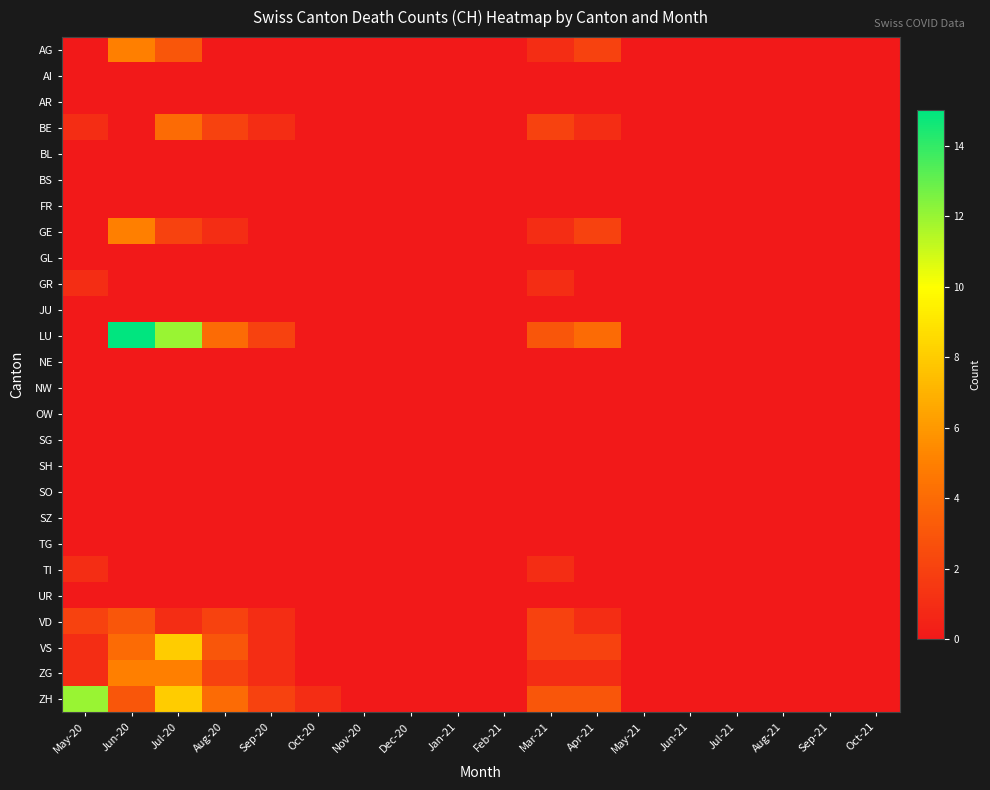

Reading left to right, transcribe all the data shown in this chart.

AG: May-20=0	Jun-20=5	Jul-20=3	Aug-20=0	Sep-20=0	Oct-20=0	Nov-20=0	Dec-20=0	Jan-21=0	Feb-21=0	Mar-21=1	Apr-21=2	May-21=0	Jun-21=0	Jul-21=0	Aug-21=0	Sep-21=0	Oct-21=0
AI: May-20=0	Jun-20=0	Jul-20=0	Aug-20=0	Sep-20=0	Oct-20=0	Nov-20=0	Dec-20=0	Jan-21=0	Feb-21=0	Mar-21=0	Apr-21=0	May-21=0	Jun-21=0	Jul-21=0	Aug-21=0	Sep-21=0	Oct-21=0
AR: May-20=0	Jun-20=0	Jul-20=0	Aug-20=0	Sep-20=0	Oct-20=0	Nov-20=0	Dec-20=0	Jan-21=0	Feb-21=0	Mar-21=0	Apr-21=0	May-21=0	Jun-21=0	Jul-21=0	Aug-21=0	Sep-21=0	Oct-21=0
BE: May-20=1	Jun-20=0	Jul-20=4	Aug-20=2	Sep-20=1	Oct-20=0	Nov-20=0	Dec-20=0	Jan-21=0	Feb-21=0	Mar-21=2	Apr-21=1	May-21=0	Jun-21=0	Jul-21=0	Aug-21=0	Sep-21=0	Oct-21=0
BL: May-20=0	Jun-20=0	Jul-20=0	Aug-20=0	Sep-20=0	Oct-20=0	Nov-20=0	Dec-20=0	Jan-21=0	Feb-21=0	Mar-21=0	Apr-21=0	May-21=0	Jun-21=0	Jul-21=0	Aug-21=0	Sep-21=0	Oct-21=0
BS: May-20=0	Jun-20=0	Jul-20=0	Aug-20=0	Sep-20=0	Oct-20=0	Nov-20=0	Dec-20=0	Jan-21=0	Feb-21=0	Mar-21=0	Apr-21=0	May-21=0	Jun-21=0	Jul-21=0	Aug-21=0	Sep-21=0	Oct-21=0
FR: May-20=0	Jun-20=0	Jul-20=0	Aug-20=0	Sep-20=0	Oct-20=0	Nov-20=0	Dec-20=0	Jan-21=0	Feb-21=0	Mar-21=0	Apr-21=0	May-21=0	Jun-21=0	Jul-21=0	Aug-21=0	Sep-21=0	Oct-21=0
GE: May-20=0	Jun-20=5	Jul-20=2	Aug-20=1	Sep-20=0	Oct-20=0	Nov-20=0	Dec-20=0	Jan-21=0	Feb-21=0	Mar-21=1	Apr-21=2	May-21=0	Jun-21=0	Jul-21=0	Aug-21=0	Sep-21=0	Oct-21=0
GL: May-20=0	Jun-20=0	Jul-20=0	Aug-20=0	Sep-20=0	Oct-20=0	Nov-20=0	Dec-20=0	Jan-21=0	Feb-21=0	Mar-21=0	Apr-21=0	May-21=0	Jun-21=0	Jul-21=0	Aug-21=0	Sep-21=0	Oct-21=0
GR: May-20=1	Jun-20=0	Jul-20=0	Aug-20=0	Sep-20=0	Oct-20=0	Nov-20=0	Dec-20=0	Jan-21=0	Feb-21=0	Mar-21=1	Apr-21=0	May-21=0	Jun-21=0	Jul-21=0	Aug-21=0	Sep-21=0	Oct-21=0
JU: May-20=0	Jun-20=0	Jul-20=0	Aug-20=0	Sep-20=0	Oct-20=0	Nov-20=0	Dec-20=0	Jan-21=0	Feb-21=0	Mar-21=0	Apr-21=0	May-21=0	Jun-21=0	Jul-21=0	Aug-21=0	Sep-21=0	Oct-21=0
LU: May-20=0	Jun-20=15	Jul-20=12	Aug-20=4	Sep-20=2	Oct-20=0	Nov-20=0	Dec-20=0	Jan-21=0	Feb-21=0	Mar-21=3	Apr-21=4	May-21=0	Jun-21=0	Jul-21=0	Aug-21=0	Sep-21=0	Oct-21=0
NE: May-20=0	Jun-20=0	Jul-20=0	Aug-20=0	Sep-20=0	Oct-20=0	Nov-20=0	Dec-20=0	Jan-21=0	Feb-21=0	Mar-21=0	Apr-21=0	May-21=0	Jun-21=0	Jul-21=0	Aug-21=0	Sep-21=0	Oct-21=0
NW: May-20=0	Jun-20=0	Jul-20=0	Aug-20=0	Sep-20=0	Oct-20=0	Nov-20=0	Dec-20=0	Jan-21=0	Feb-21=0	Mar-21=0	Apr-21=0	May-21=0	Jun-21=0	Jul-21=0	Aug-21=0	Sep-21=0	Oct-21=0
OW: May-20=0	Jun-20=0	Jul-20=0	Aug-20=0	Sep-20=0	Oct-20=0	Nov-20=0	Dec-20=0	Jan-21=0	Feb-21=0	Mar-21=0	Apr-21=0	May-21=0	Jun-21=0	Jul-21=0	Aug-21=0	Sep-21=0	Oct-21=0
SG: May-20=0	Jun-20=0	Jul-20=0	Aug-20=0	Sep-20=0	Oct-20=0	Nov-20=0	Dec-20=0	Jan-21=0	Feb-21=0	Mar-21=0	Apr-21=0	May-21=0	Jun-21=0	Jul-21=0	Aug-21=0	Sep-21=0	Oct-21=0
SH: May-20=0	Jun-20=0	Jul-20=0	Aug-20=0	Sep-20=0	Oct-20=0	Nov-20=0	Dec-20=0	Jan-21=0	Feb-21=0	Mar-21=0	Apr-21=0	May-21=0	Jun-21=0	Jul-21=0	Aug-21=0	Sep-21=0	Oct-21=0
SO: May-20=0	Jun-20=0	Jul-20=0	Aug-20=0	Sep-20=0	Oct-20=0	Nov-20=0	Dec-20=0	Jan-21=0	Feb-21=0	Mar-21=0	Apr-21=0	May-21=0	Jun-21=0	Jul-21=0	Aug-21=0	Sep-21=0	Oct-21=0
SZ: May-20=0	Jun-20=0	Jul-20=0	Aug-20=0	Sep-20=0	Oct-20=0	Nov-20=0	Dec-20=0	Jan-21=0	Feb-21=0	Mar-21=0	Apr-21=0	May-21=0	Jun-21=0	Jul-21=0	Aug-21=0	Sep-21=0	Oct-21=0
TG: May-20=0	Jun-20=0	Jul-20=0	Aug-20=0	Sep-20=0	Oct-20=0	Nov-20=0	Dec-20=0	Jan-21=0	Feb-21=0	Mar-21=0	Apr-21=0	May-21=0	Jun-21=0	Jul-21=0	Aug-21=0	Sep-21=0	Oct-21=0
TI: May-20=1	Jun-20=0	Jul-20=0	Aug-20=0	Sep-20=0	Oct-20=0	Nov-20=0	Dec-20=0	Jan-21=0	Feb-21=0	Mar-21=1	Apr-21=0	May-21=0	Jun-21=0	Jul-21=0	Aug-21=0	Sep-21=0	Oct-21=0
UR: May-20=0	Jun-20=0	Jul-20=0	Aug-20=0	Sep-20=0	Oct-20=0	Nov-20=0	Dec-20=0	Jan-21=0	Feb-21=0	Mar-21=0	Apr-21=0	May-21=0	Jun-21=0	Jul-21=0	Aug-21=0	Sep-21=0	Oct-21=0
VD: May-20=2	Jun-20=3	Jul-20=1	Aug-20=2	Sep-20=1	Oct-20=0	Nov-20=0	Dec-20=0	Jan-21=0	Feb-21=0	Mar-21=2	Apr-21=1	May-21=0	Jun-21=0	Jul-21=0	Aug-21=0	Sep-21=0	Oct-21=0
VS: May-20=1	Jun-20=4	Jul-20=8	Aug-20=3	Sep-20=1	Oct-20=0	Nov-20=0	Dec-20=0	Jan-21=0	Feb-21=0	Mar-21=2	Apr-21=2	May-21=0	Jun-21=0	Jul-21=0	Aug-21=0	Sep-21=0	Oct-21=0
ZG: May-20=1	Jun-20=5	Jul-20=5	Aug-20=2	Sep-20=1	Oct-20=0	Nov-20=0	Dec-20=0	Jan-21=0	Feb-21=0	Mar-21=1	Apr-21=1	May-21=0	Jun-21=0	Jul-21=0	Aug-21=0	Sep-21=0	Oct-21=0
ZH: May-20=12	Jun-20=3	Jul-20=8	Aug-20=4	Sep-20=2	Oct-20=1	Nov-20=0	Dec-20=0	Jan-21=0	Feb-21=0	Mar-21=3	Apr-21=3	May-21=0	Jun-21=0	Jul-21=0	Aug-21=0	Sep-21=0	Oct-21=0